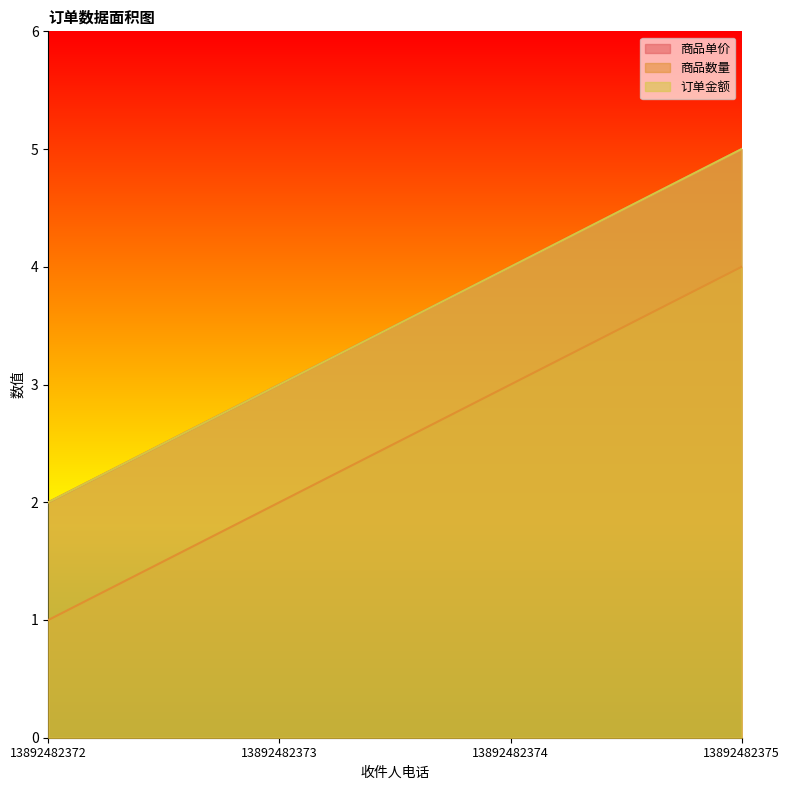

Does the chart have visible grid lines?

No